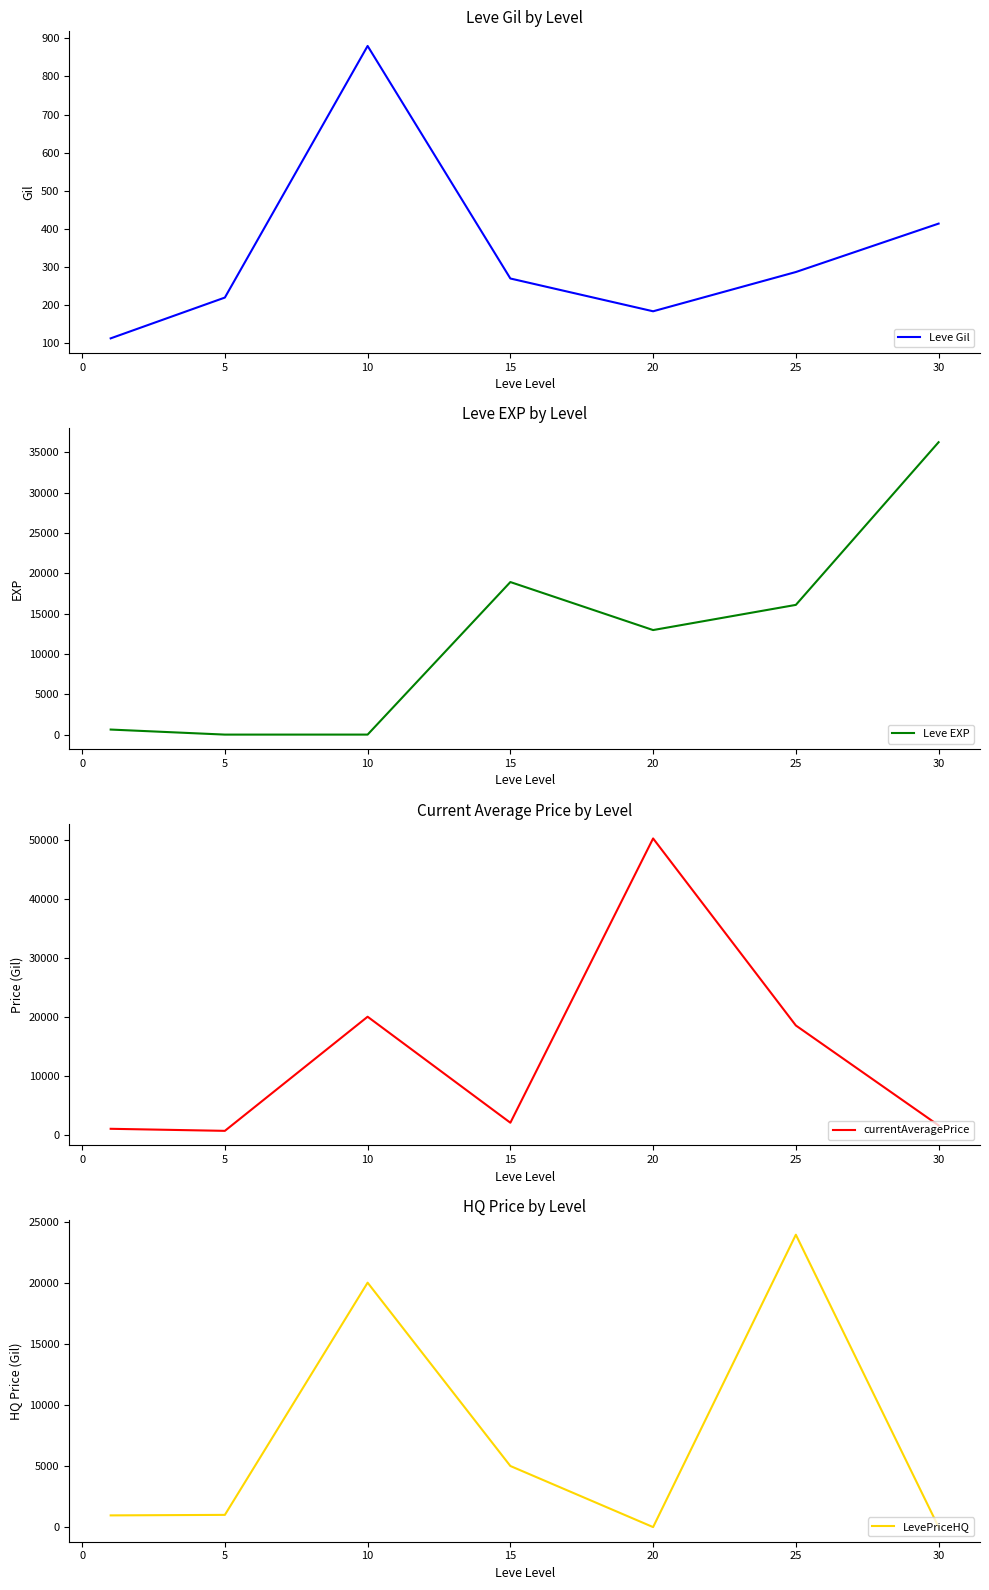

How many interior local valleys does the LevePriceHQ series have?

1